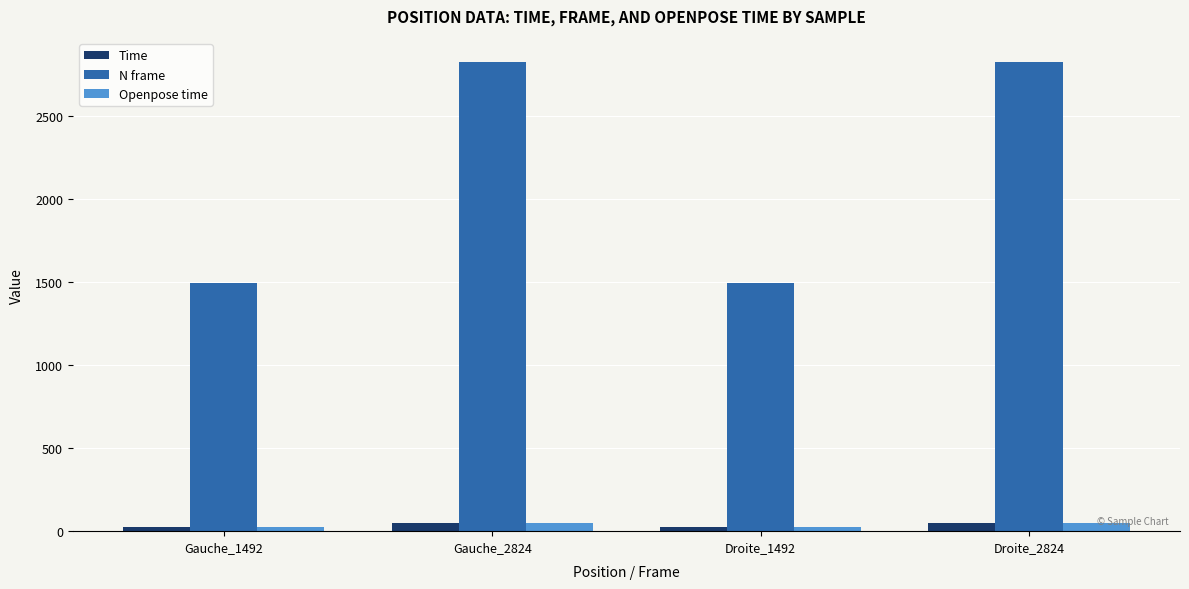

What is the difference between the maximum and minimum values in the Time series?

22.7